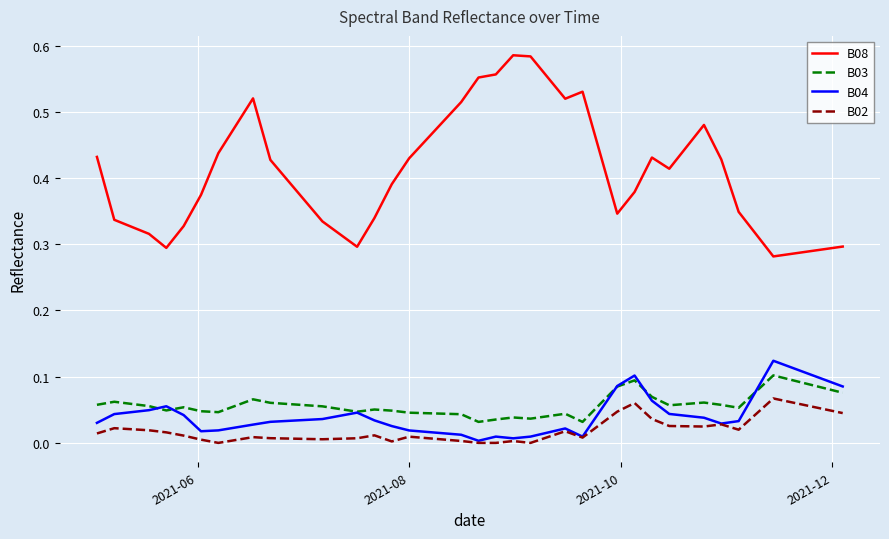

How many lines are shown in the chart?

4